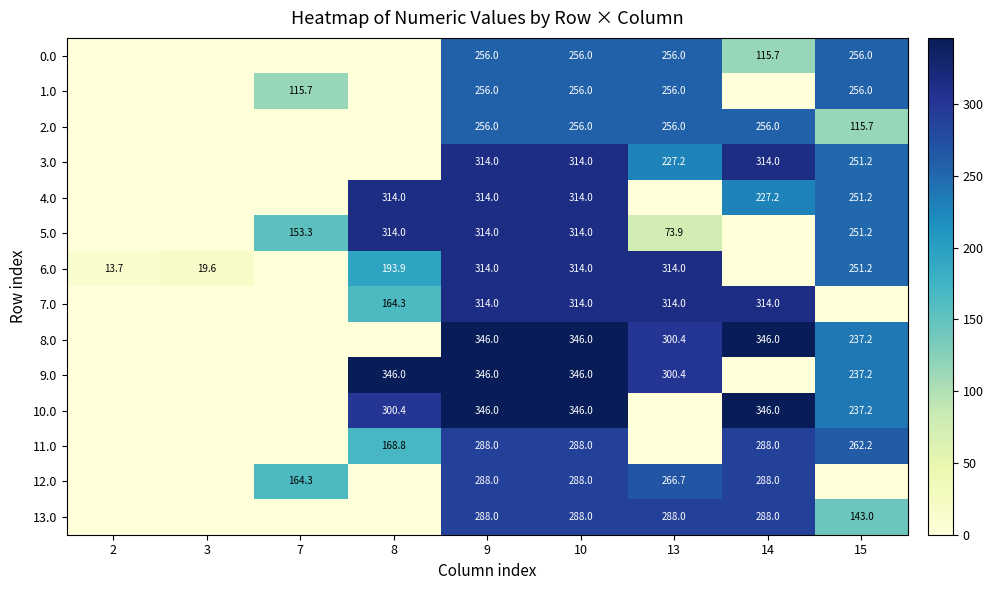

True or false: 8.0 has a value of 346.0 at 9.

True